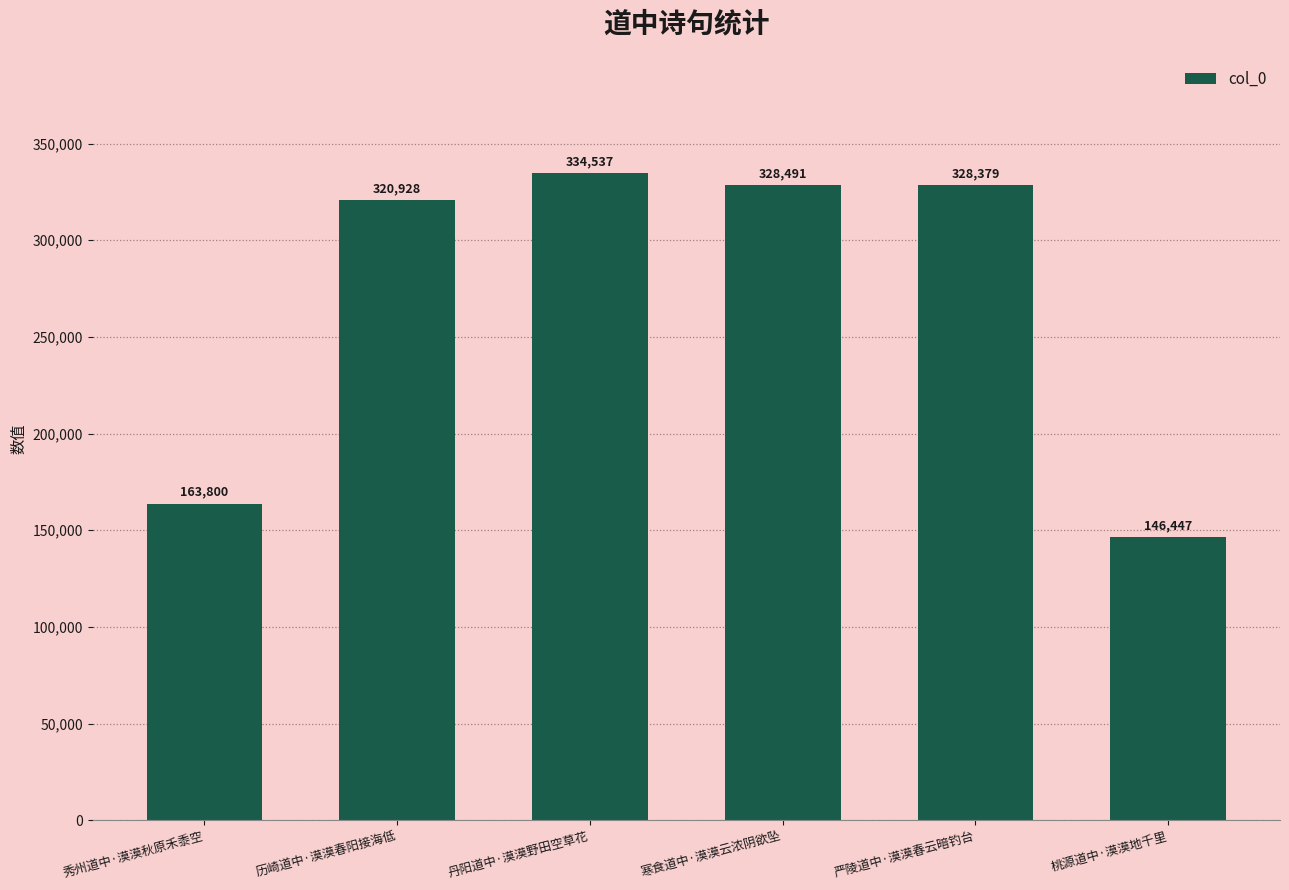

At which category does the chart reach its minimum across all series?

桃源道中·漠漠地千里